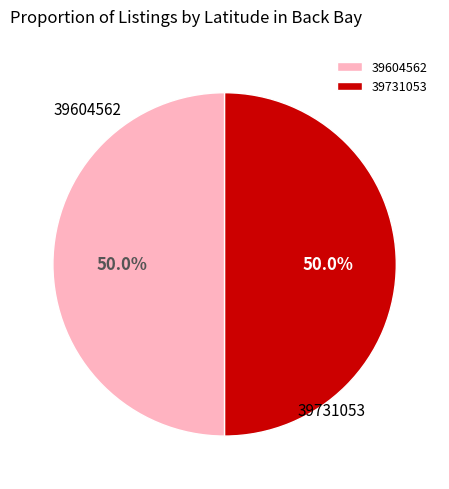

Count the number of slices in the pie.

2